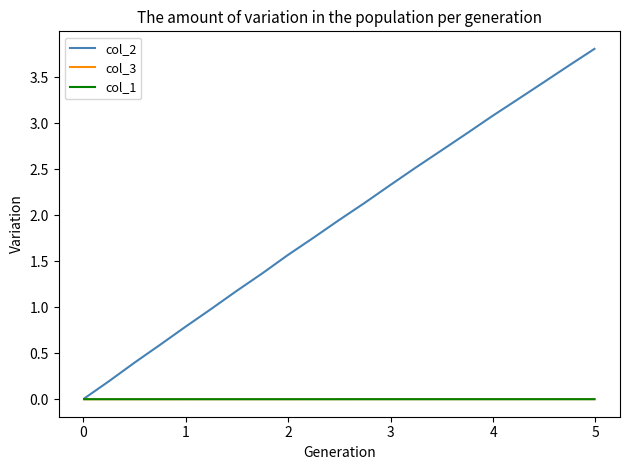

What is the greatest value displayed?

3.8